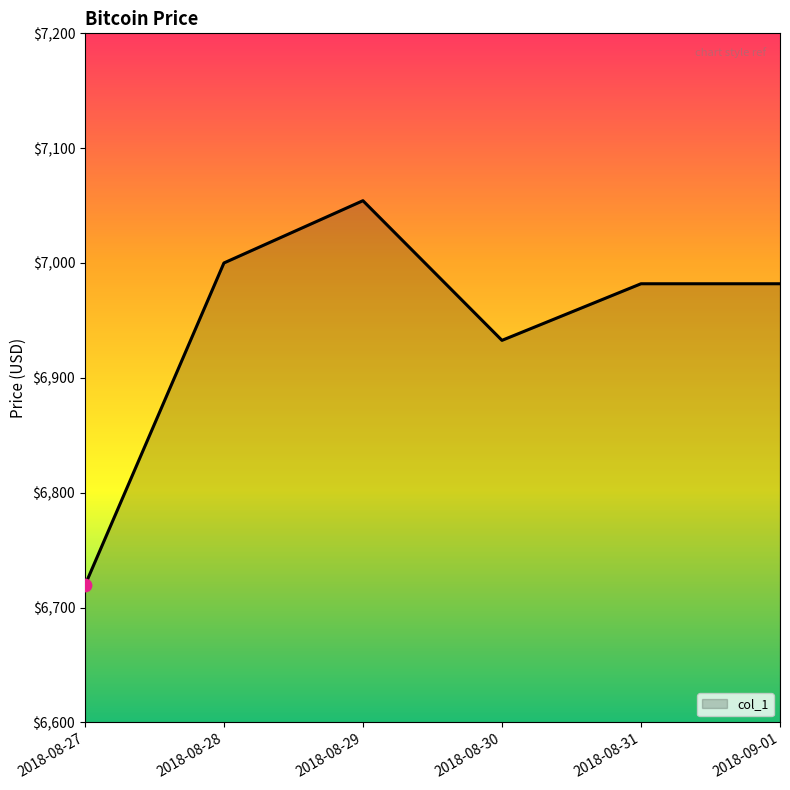

What is the change in value from 2018-08-28 to 2018-09-01?

-18.1